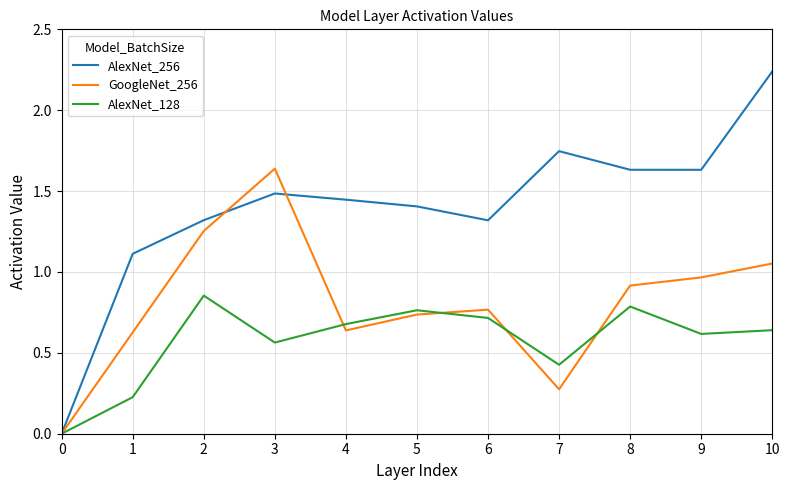

Rank the series by their average value, from lowest to highest.

AlexNet_128, GoogleNet_256, AlexNet_256